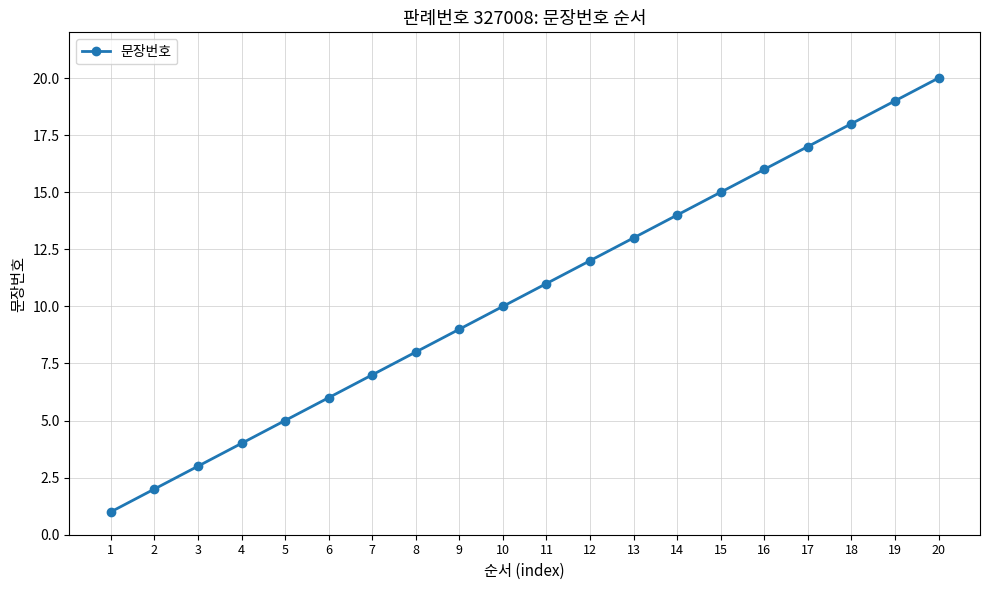

Approximately how many times larger is the value at 15 compared to 17?

0.9